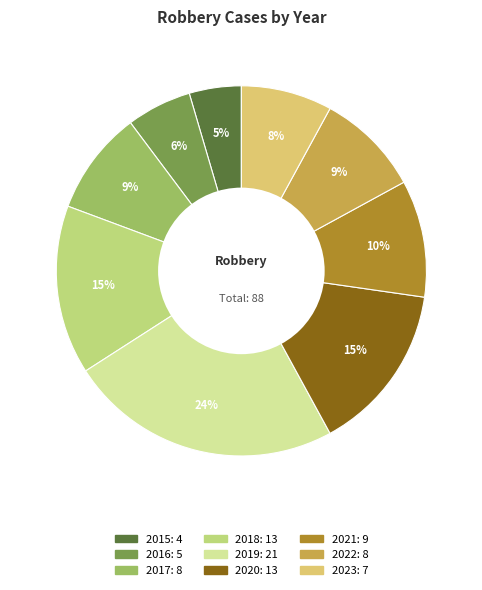

Which has a higher value, 2022 or 2021?

2021